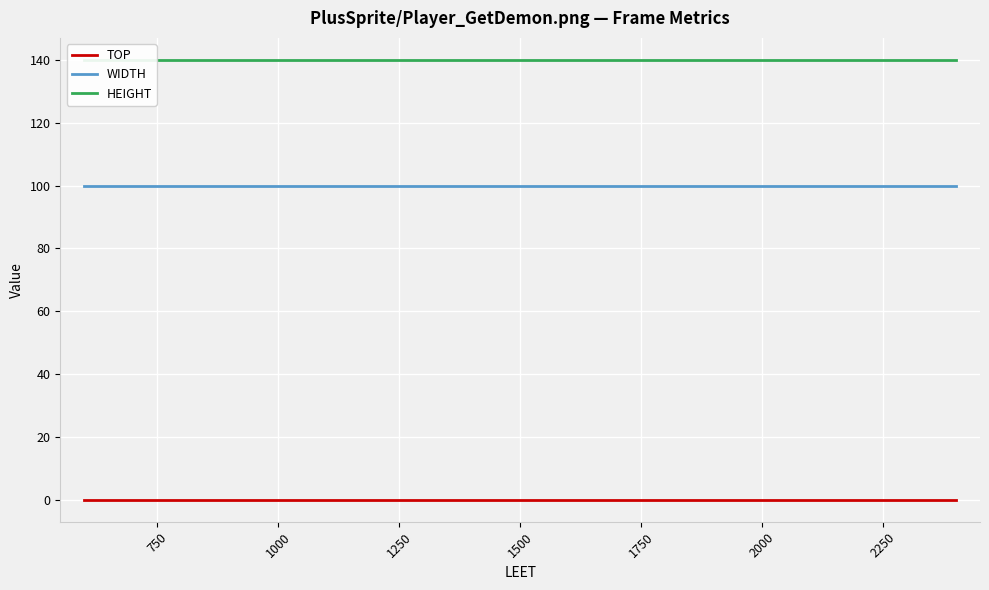

True or false: WIDTH and TOP intersect in this chart.

False